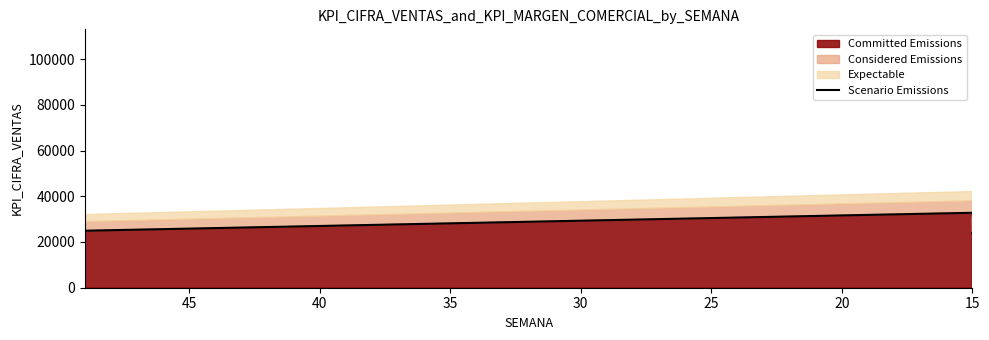

What is the label of the 15th point from the right?

40